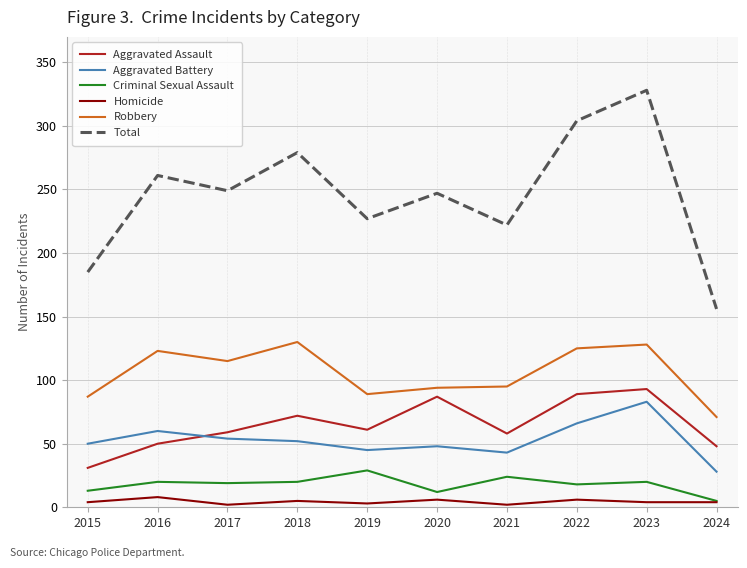

True or false: Criminal Sexual Assault and Total cross at least once.

False